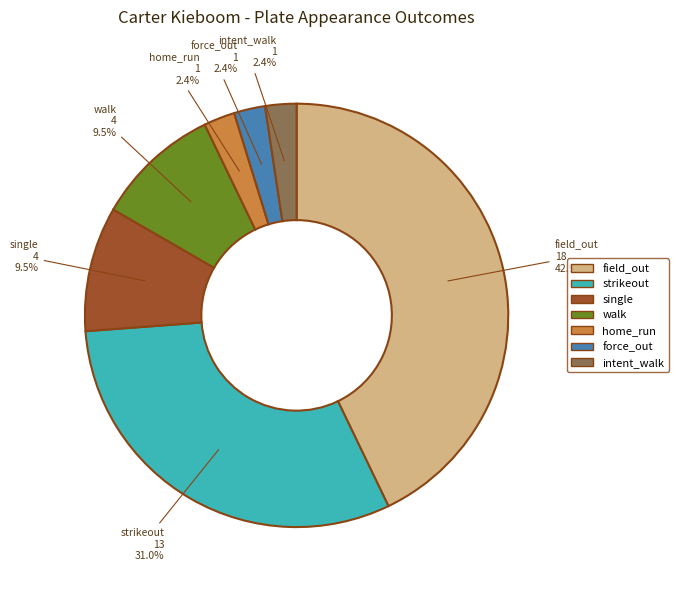

To the nearest percent, what is the average slice percentage?

14%